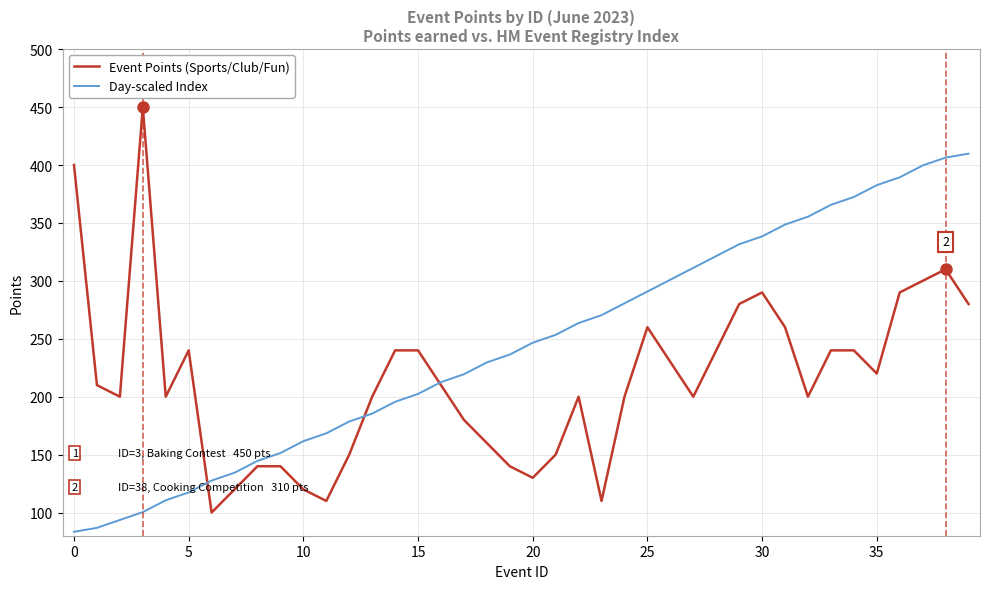

Which series has the largest total across all categories?

Day-scaled Index